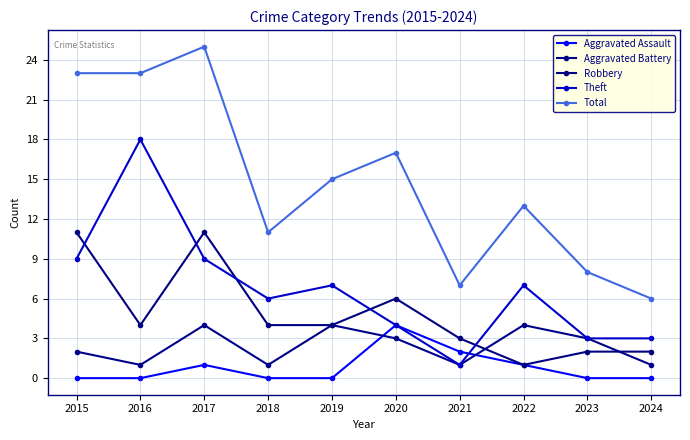

At which category is the sum across all series the highest?

2017